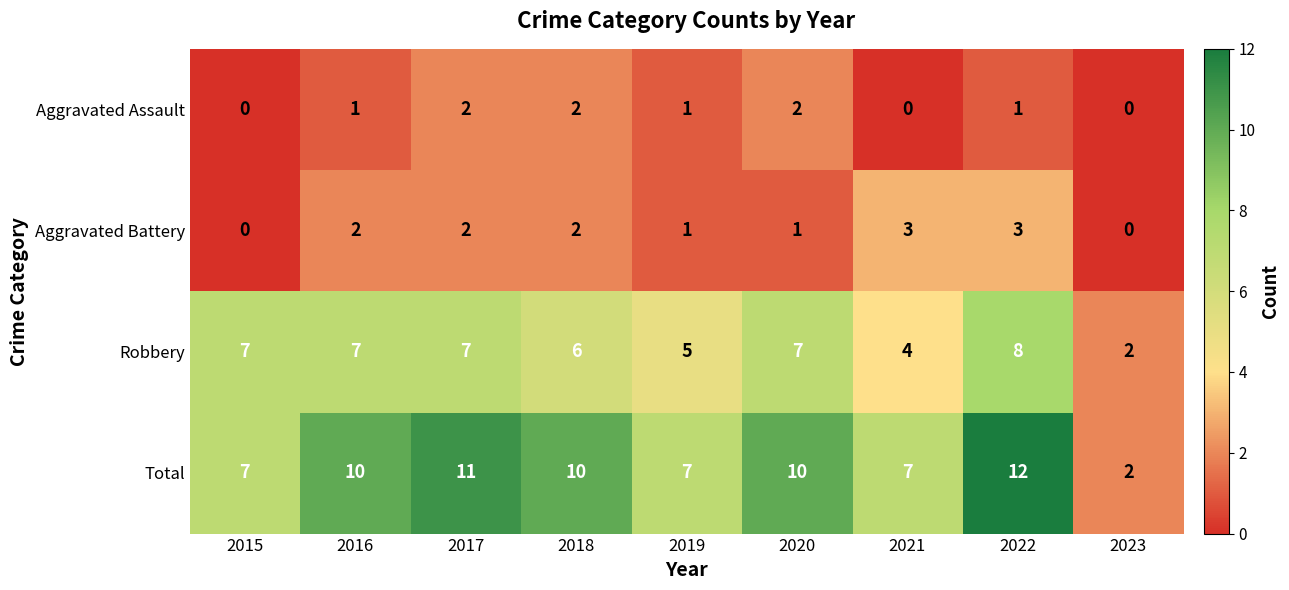

How many distinct data groups are displayed?

4